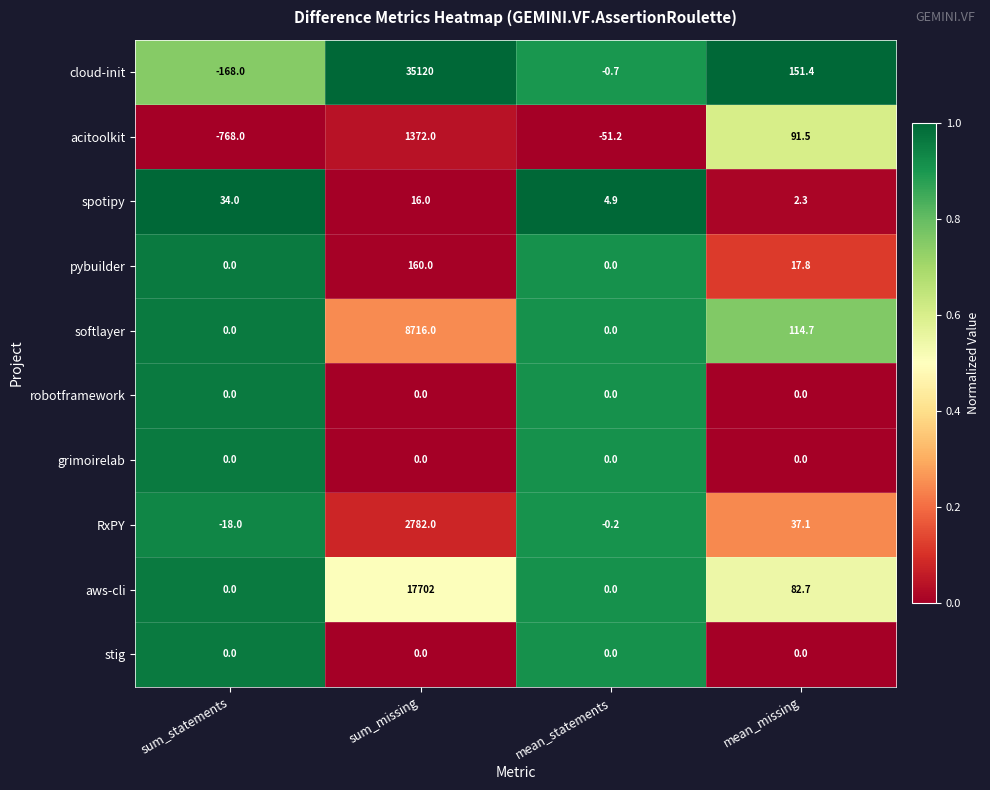

Which label corresponds to the smallest value in the chart?

sum_statements